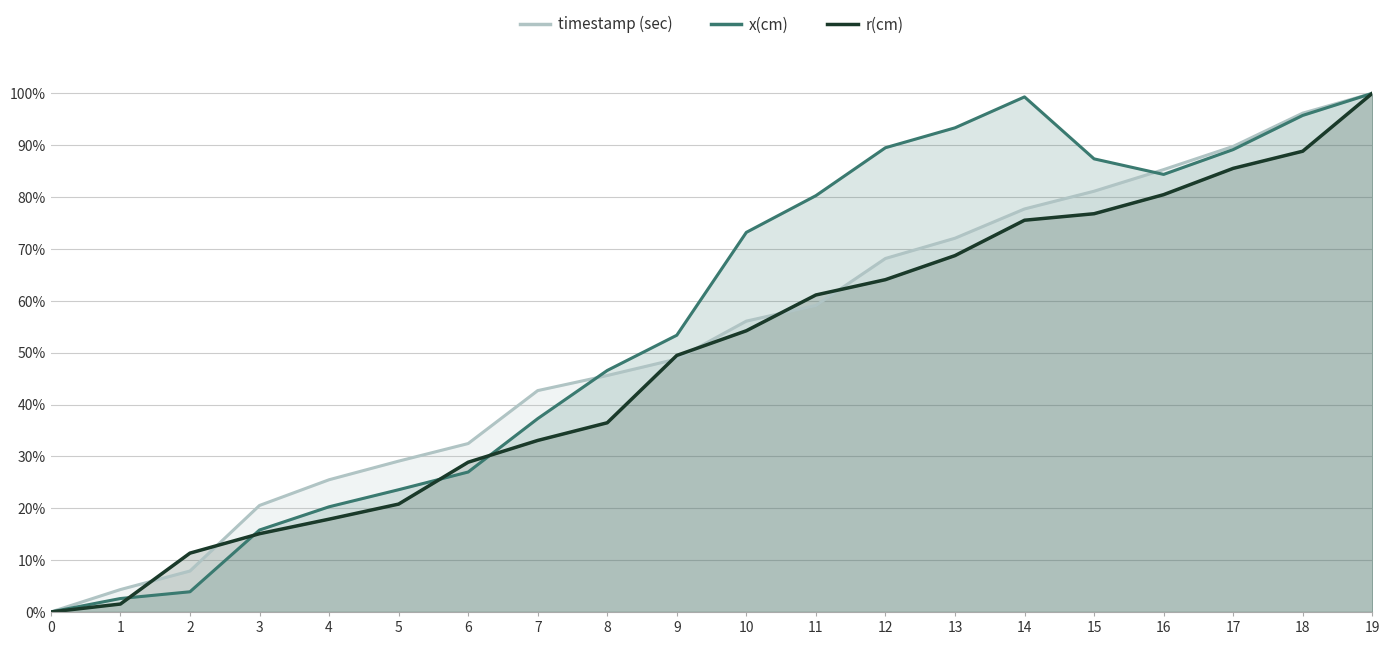

Where do r(cm) and x(cm) first cross each other?

1 and 2